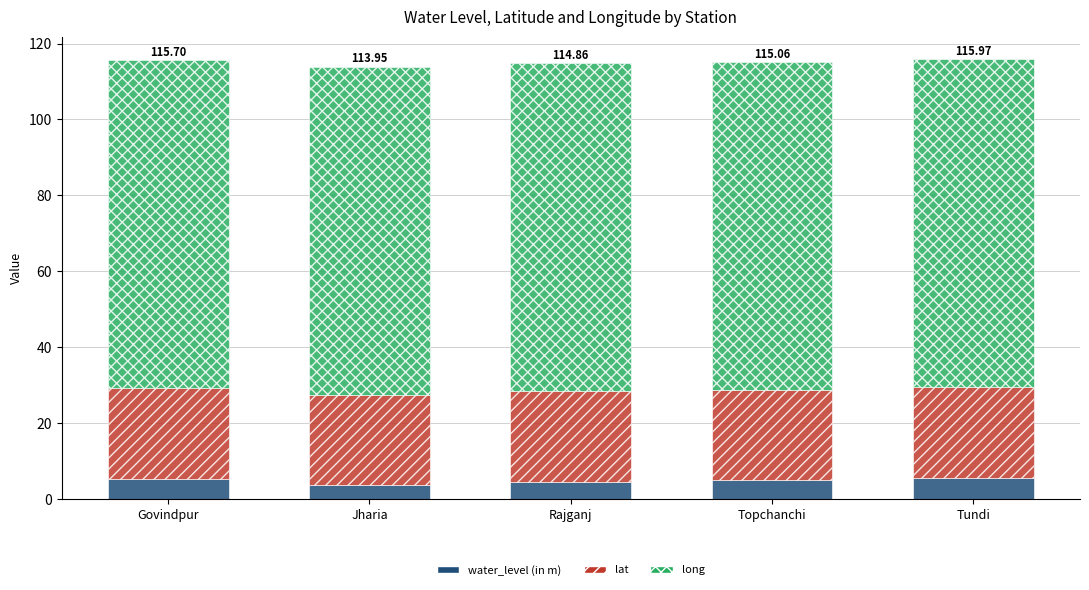

How many data points does each series have?

5